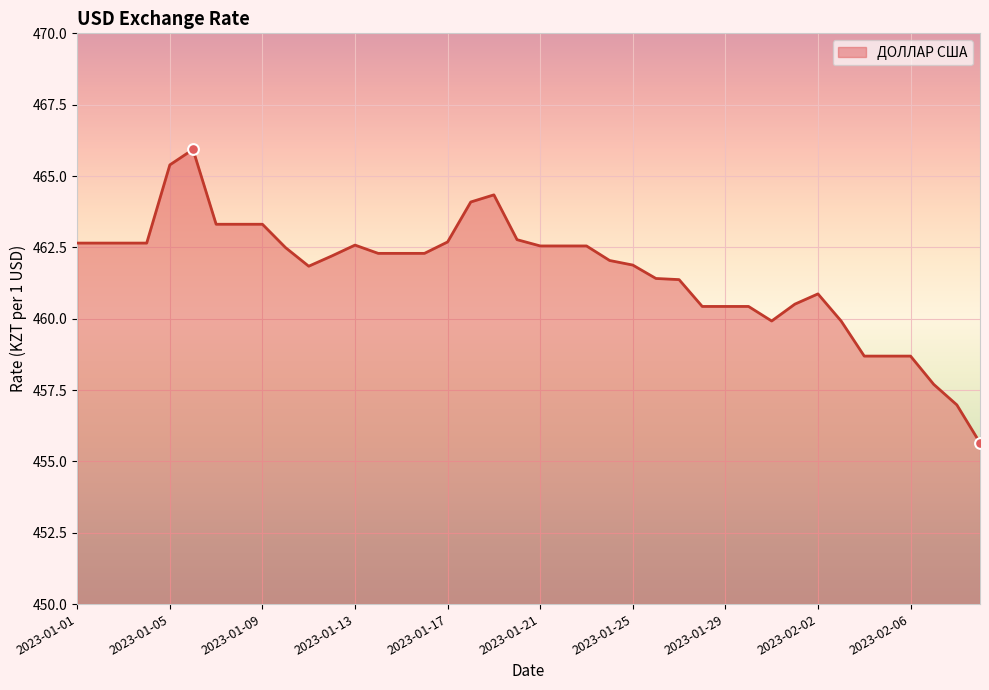

What is the maximum value shown in the chart?

465.9